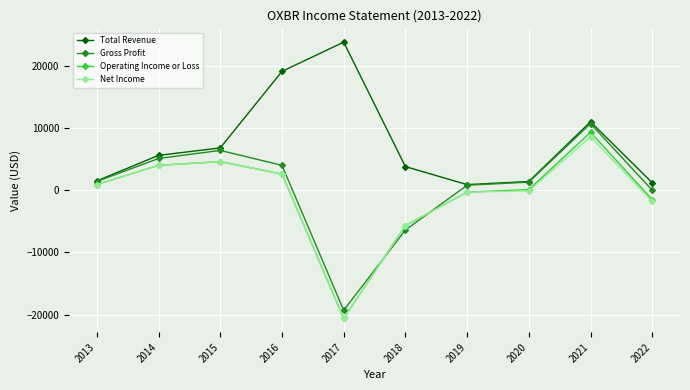

At which category is the sum across all series the highest?

2021